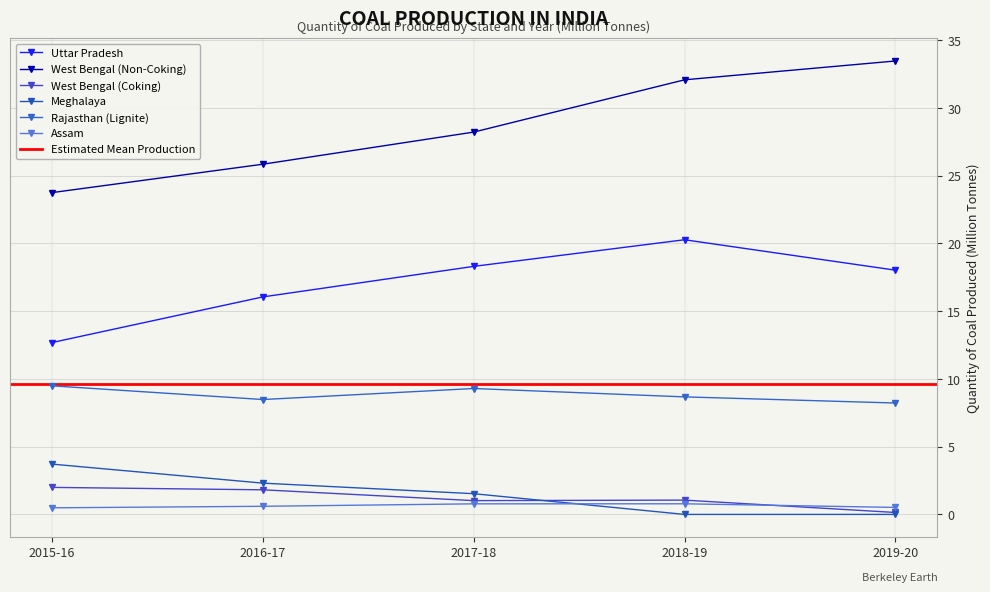

True or false: Rajasthan (Lignite) has more than 1 interior local peaks.

False